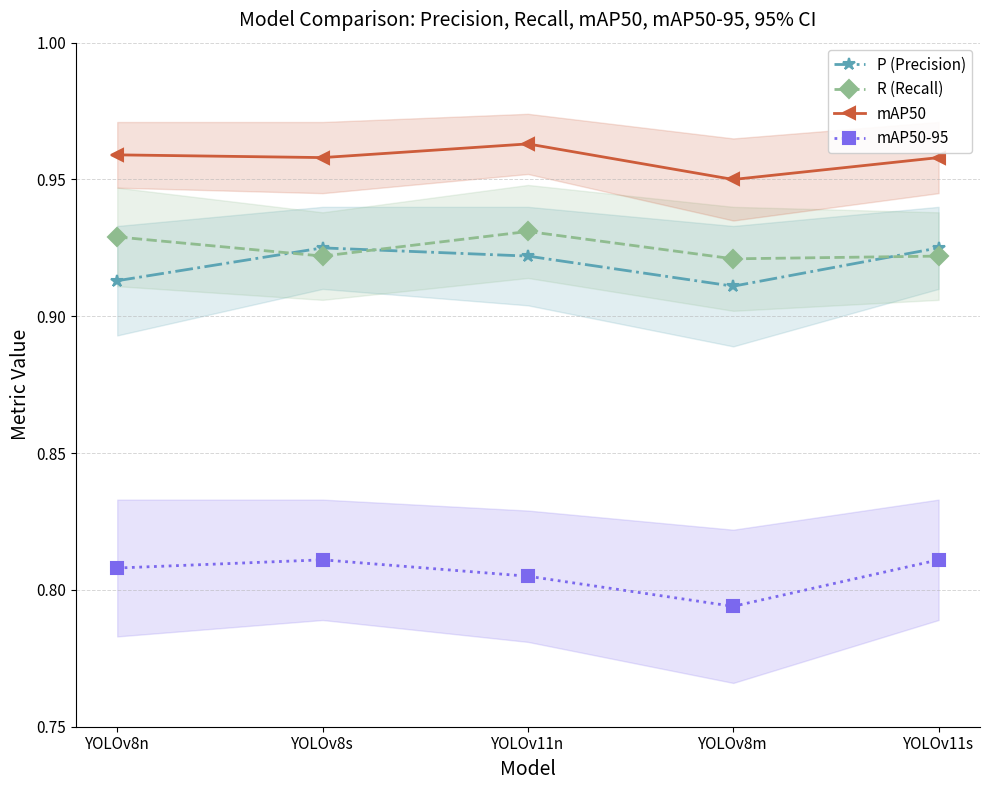

Reading left to right, list all the values displayed in this chart.

P (Precision): 0.9	0.9	0.9	0.9	0.9
R (Recall): 0.9	0.9	0.9	0.9	0.9
mAP50: 1.0	1.0	1.0	0.9	1.0
mAP50-95: 0.8	0.8	0.8	0.8	0.8